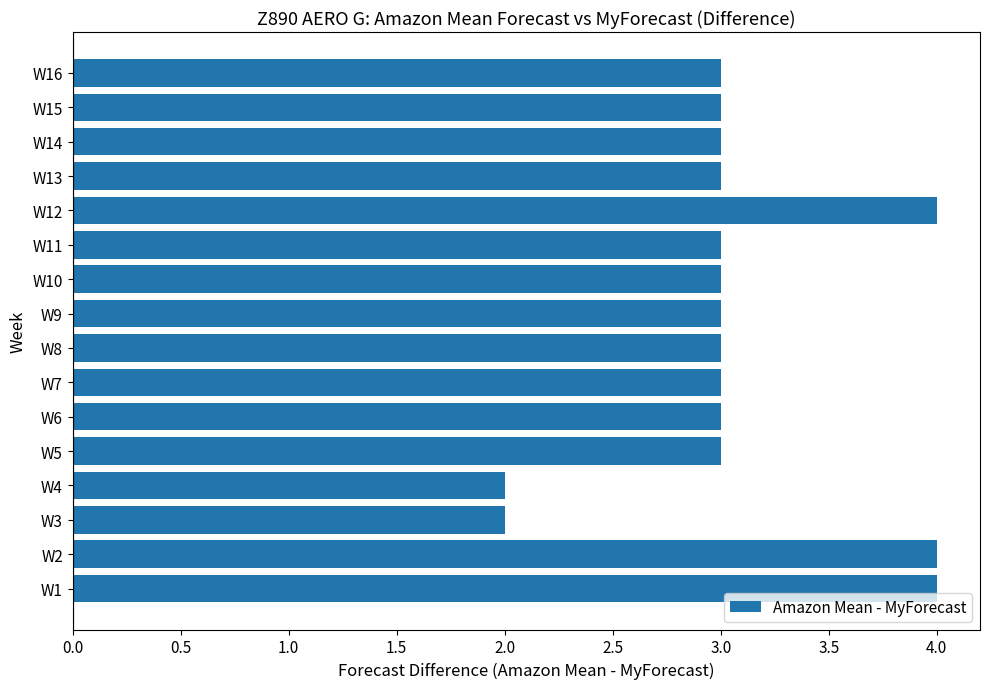

Reading bottom to top, list all the values displayed in this chart.

W1=4	W2=4	W3=2	W4=2	W5=3	W6=3	W7=3	W8=3	W9=3	W10=3	W11=3	W12=4	W13=3	W14=3	W15=3	W16=3